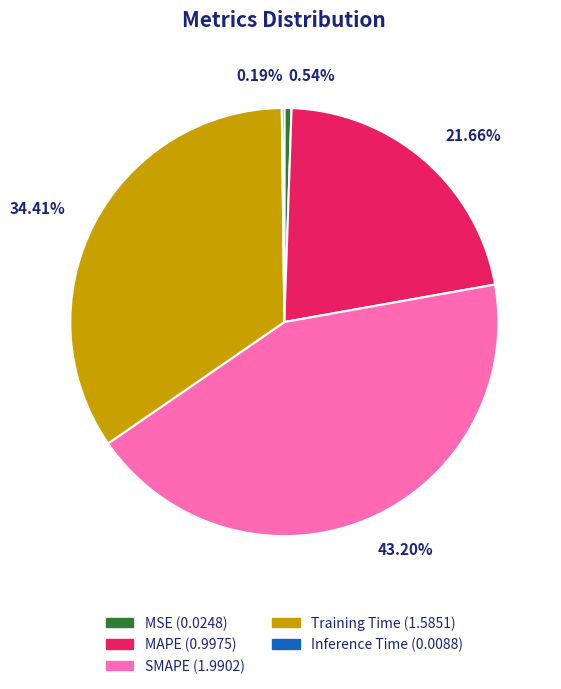

Is it true that MSE is 13% of the pie?

False